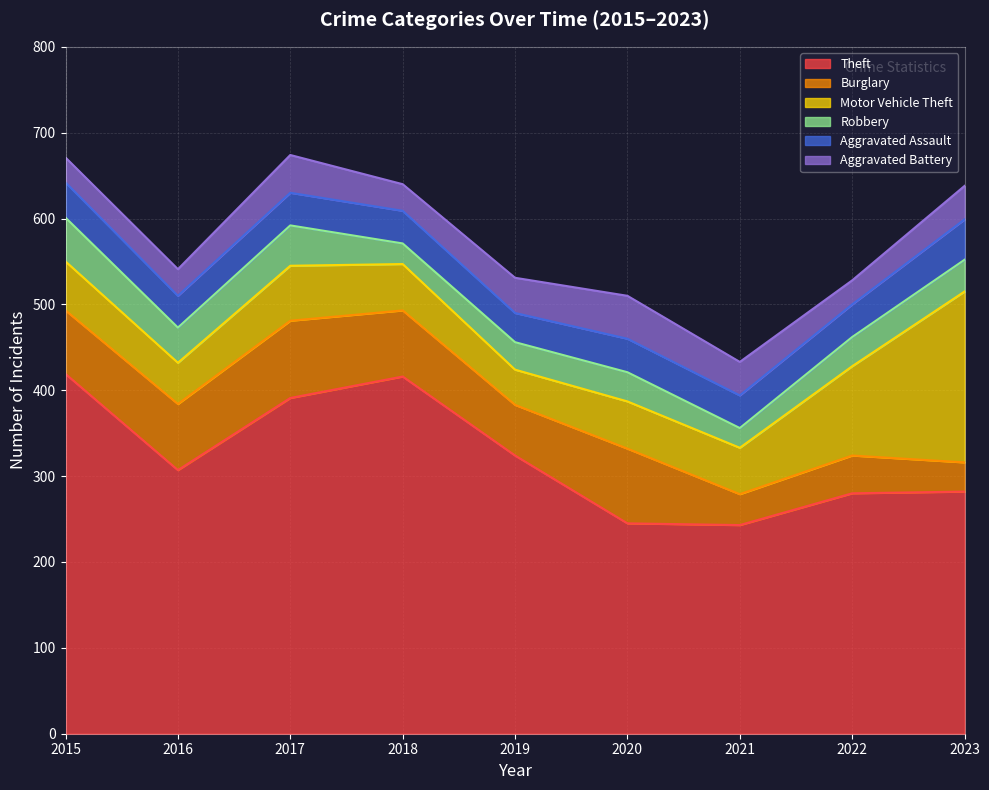

How many interior local peaks does the Aggravated Battery series have?

2